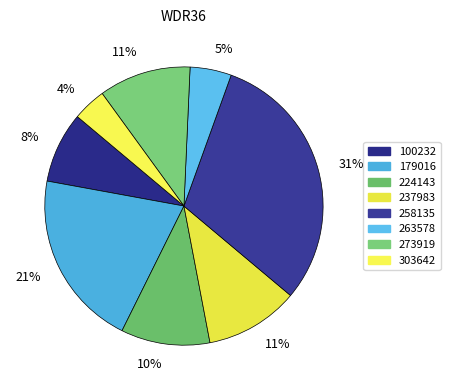

How many slices are in this pie chart?

8